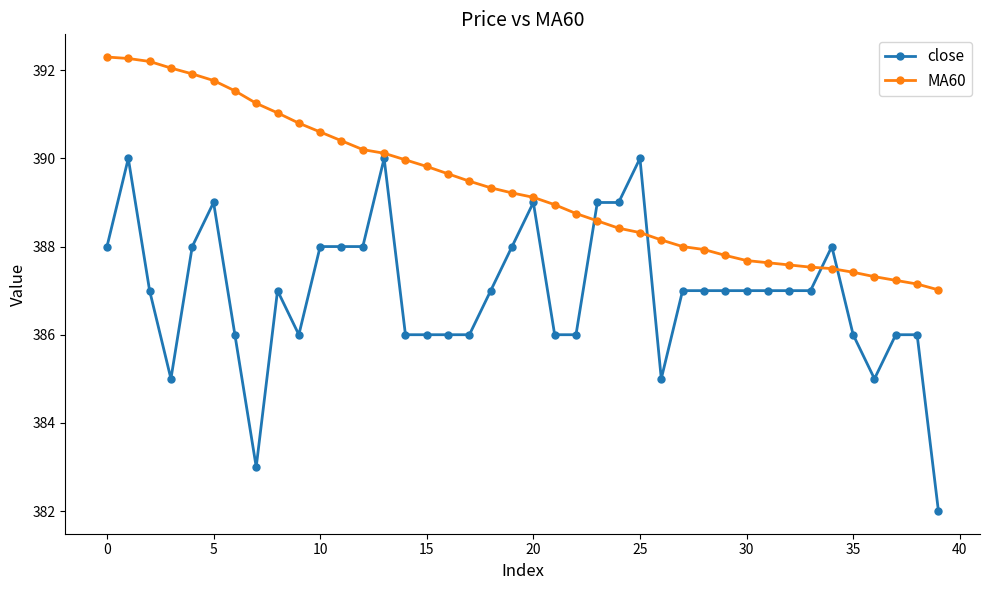

What is the difference between the maximum and minimum values in the close series?

8.0